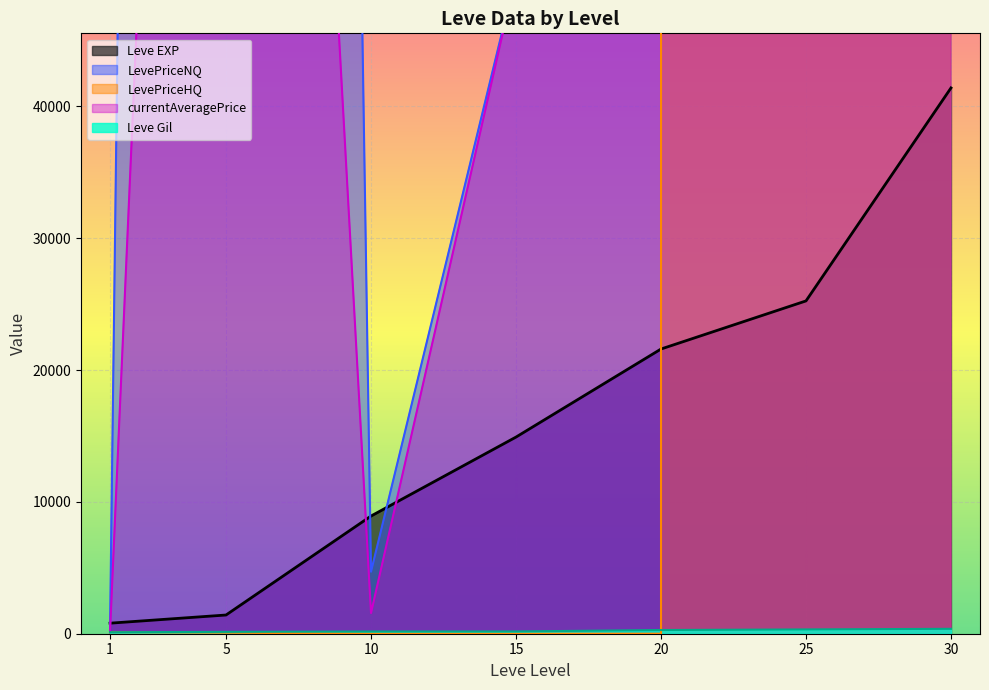

Between 30 and 1, which is larger?

30